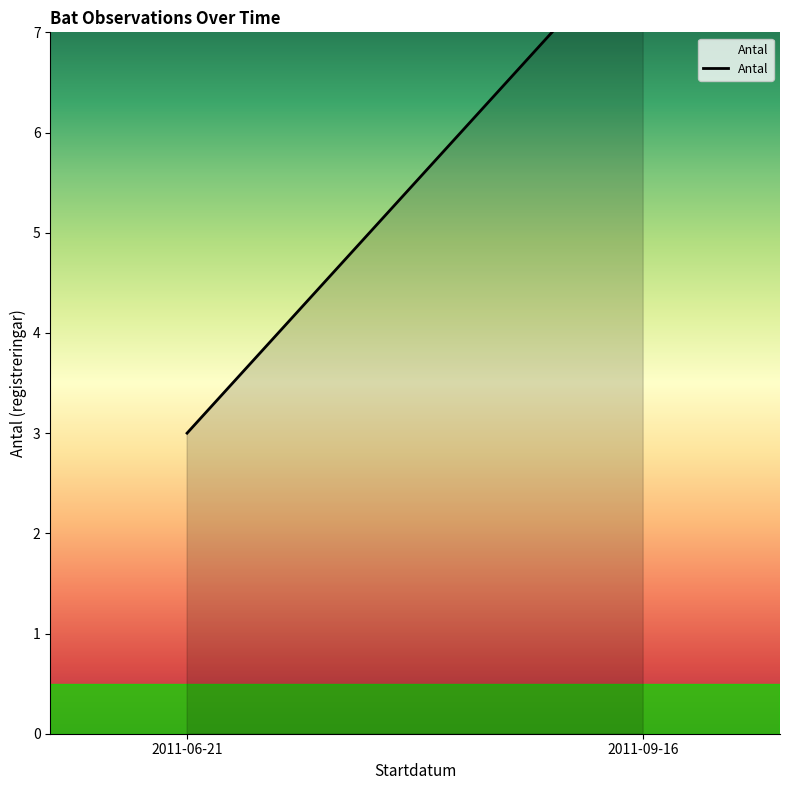

How many series are shown in this chart?

1